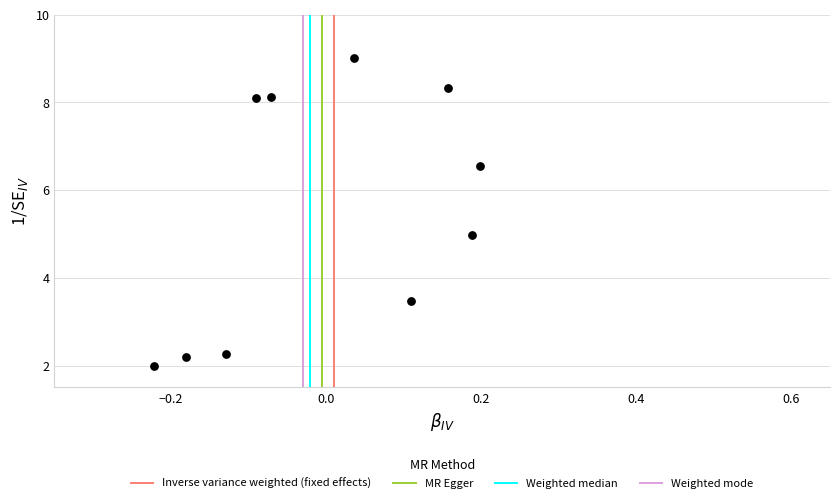

What is the average Y value?

5.5